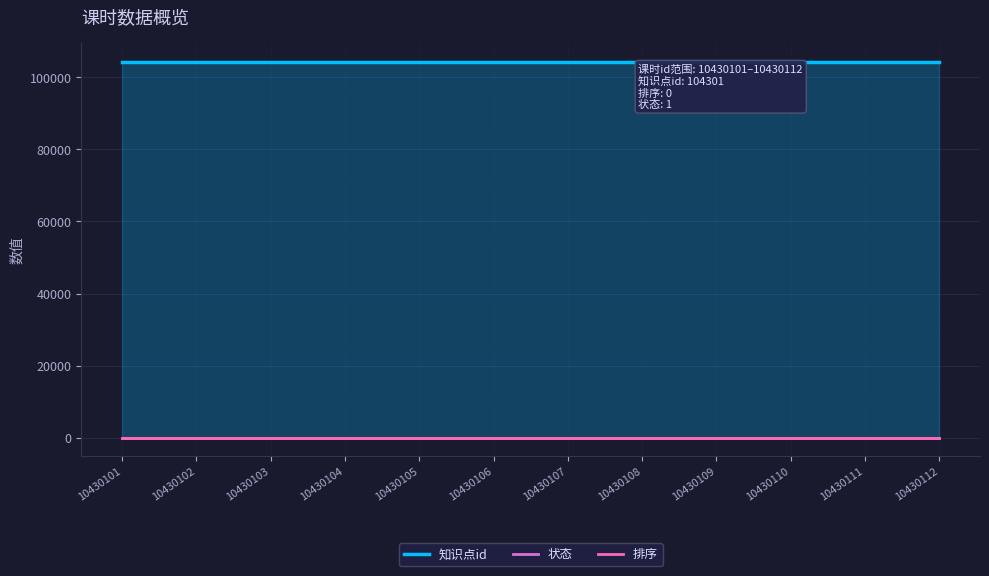

True or false: 知识点id has a value of 104301 at 10430104.

True